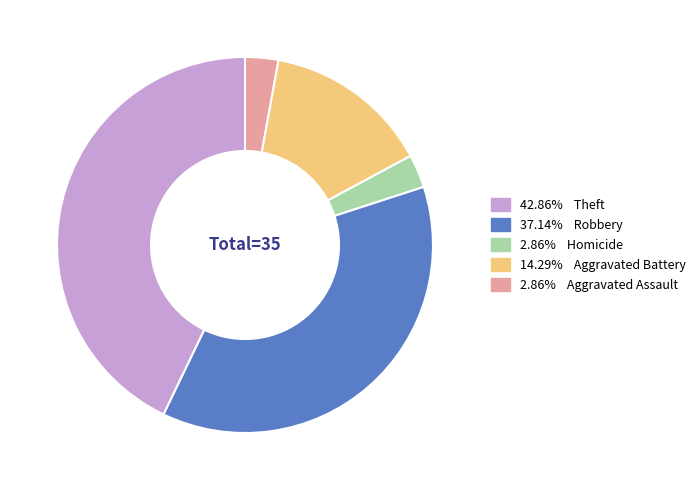

Is there a majority slice in this chart?

No